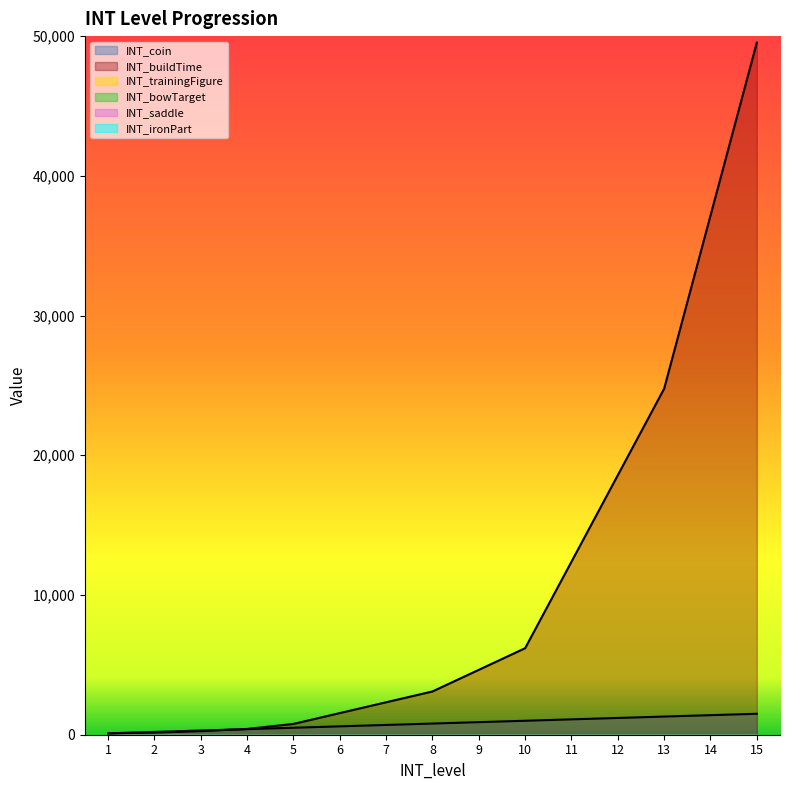

The INT_saddle series shows 1 at 11. True or false?

True